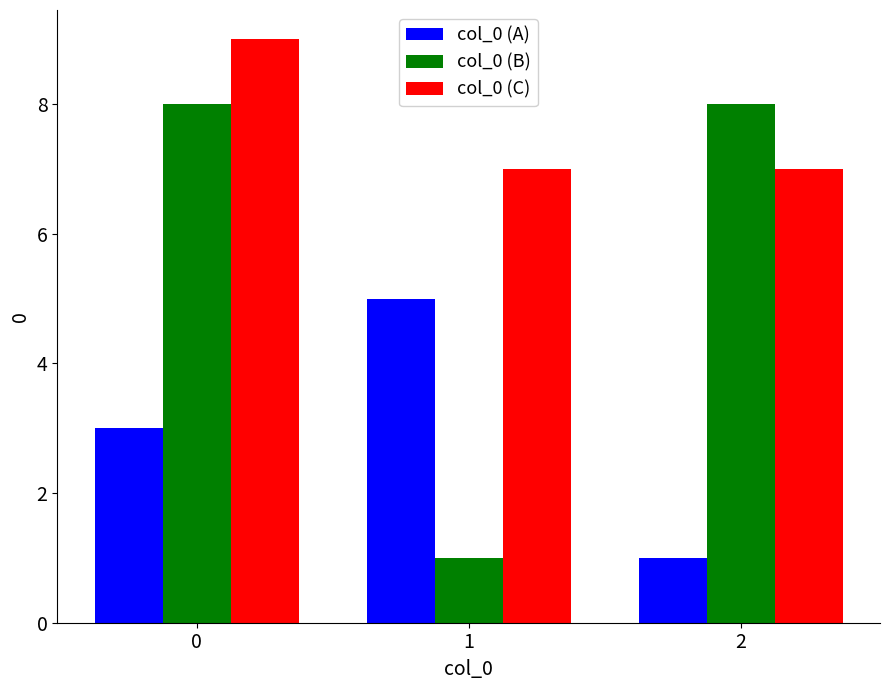

Which series changed the most between 1 and 2?

col_0 (B)